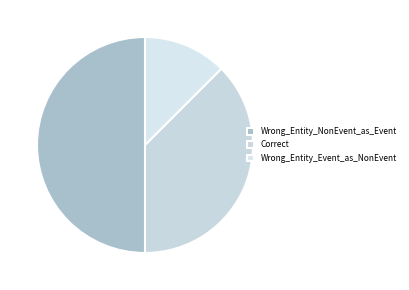

To the nearest percent, what is the difference between the largest and smallest slice percentages?

38%